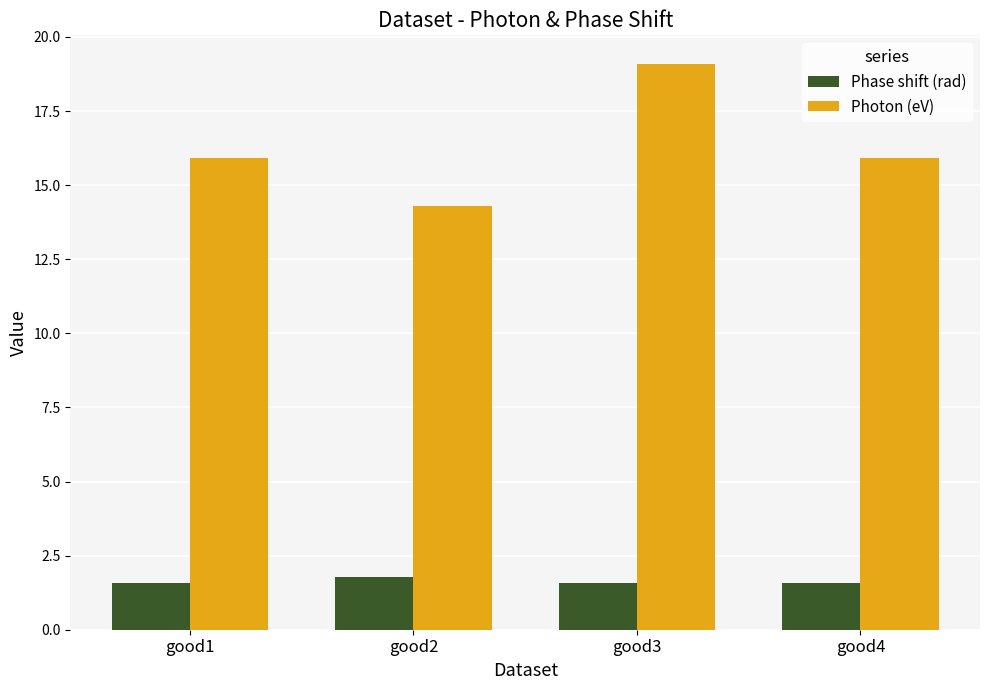

What is the sum of all Photon (eV) values?

65.2